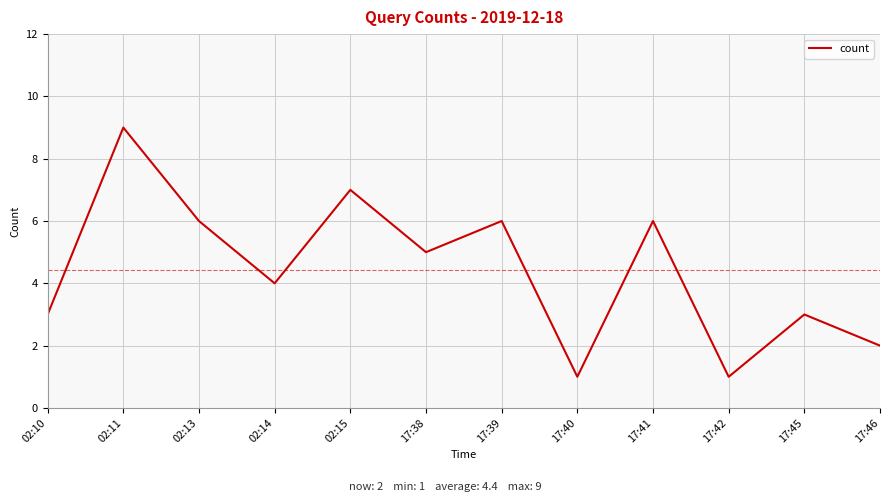

At which label is the value closest to 5?

17:38